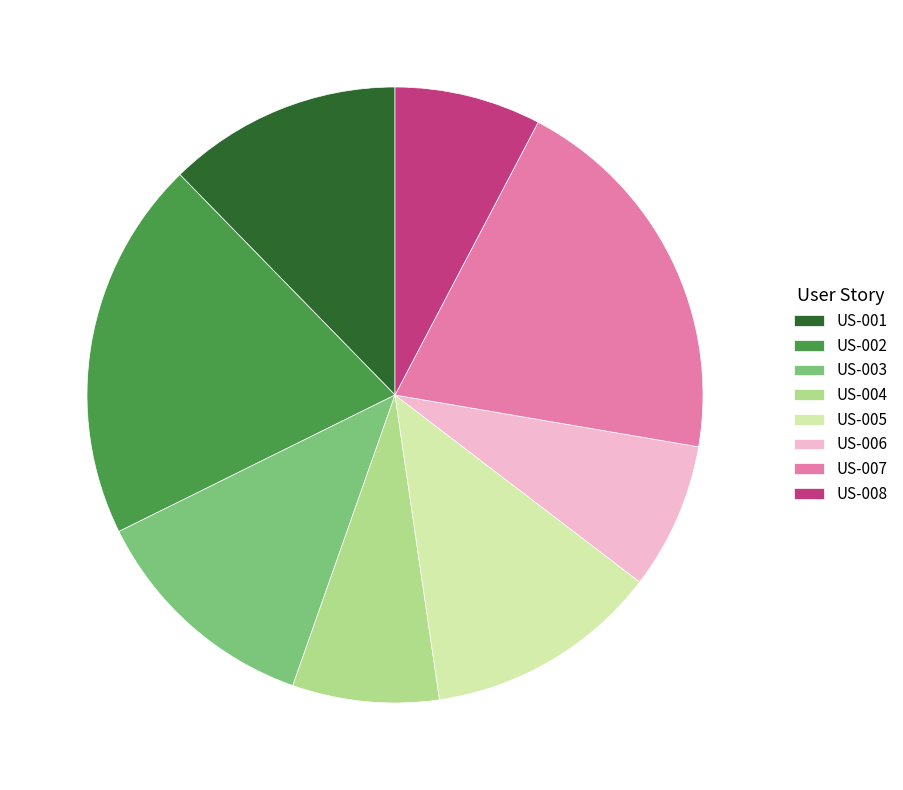

Does US-004 account for over 50% of the chart?

No